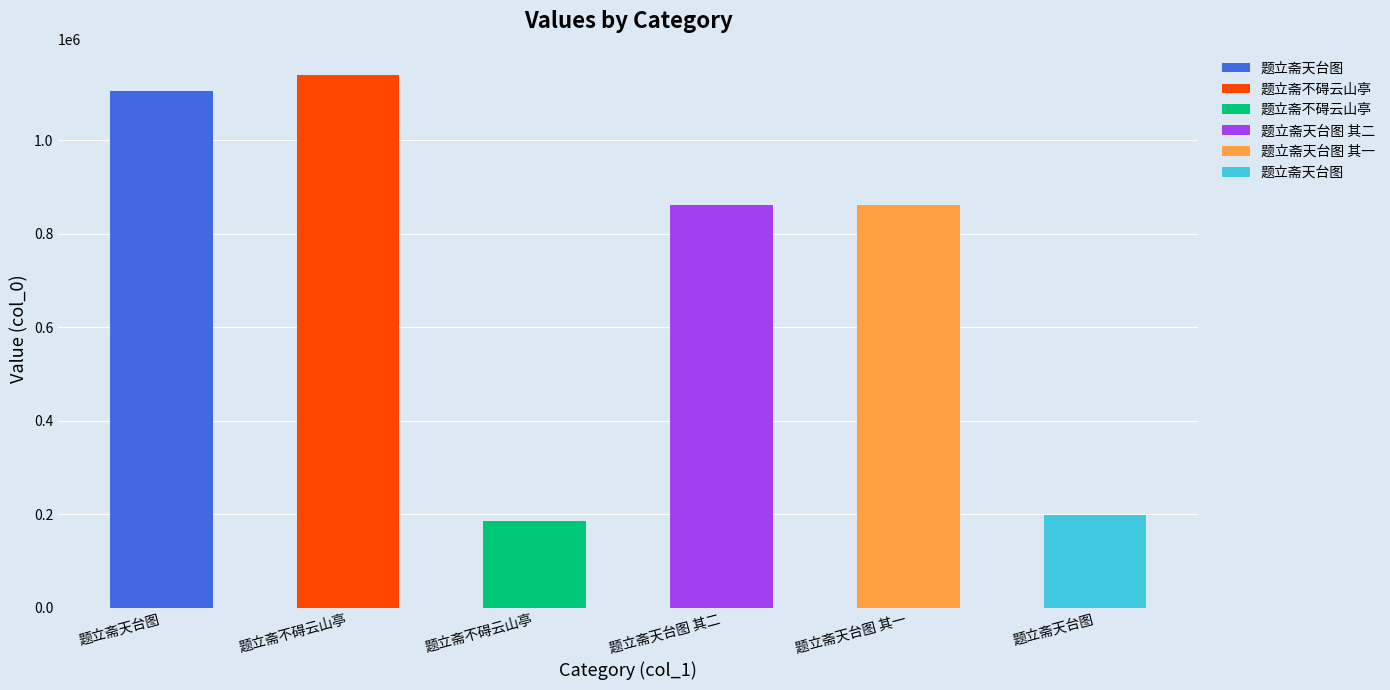

What is the label of the 5th bar from the right?

题立斋不碍云山亭